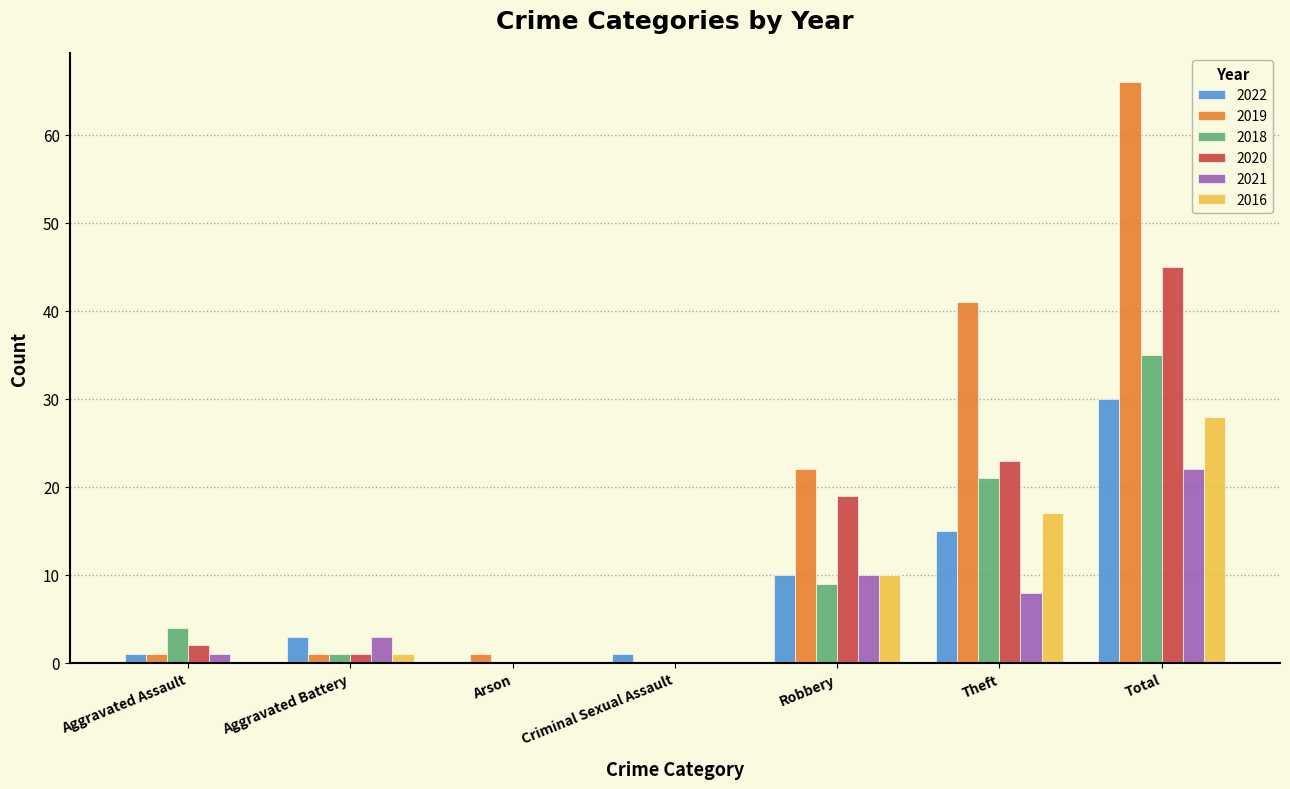

Which category has the highest value in the 2020 series?

Total